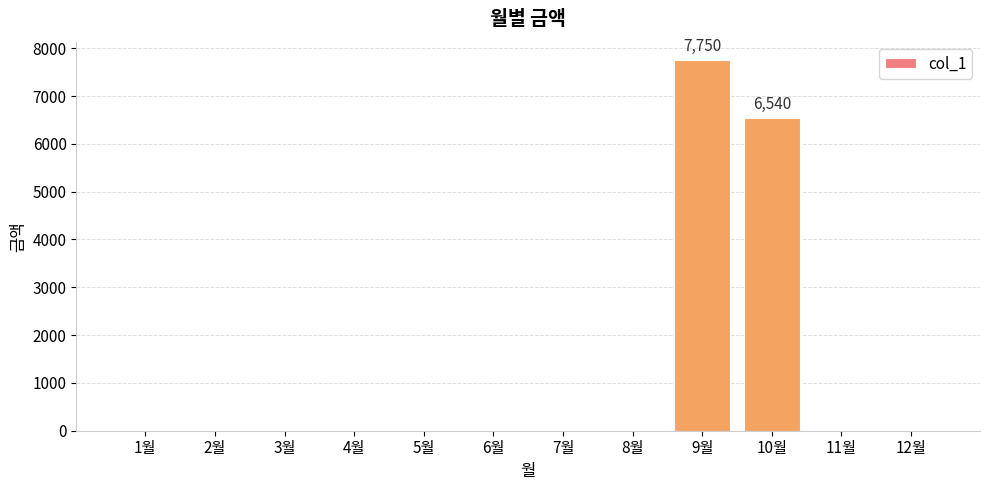

What is the sum of all values?

14290